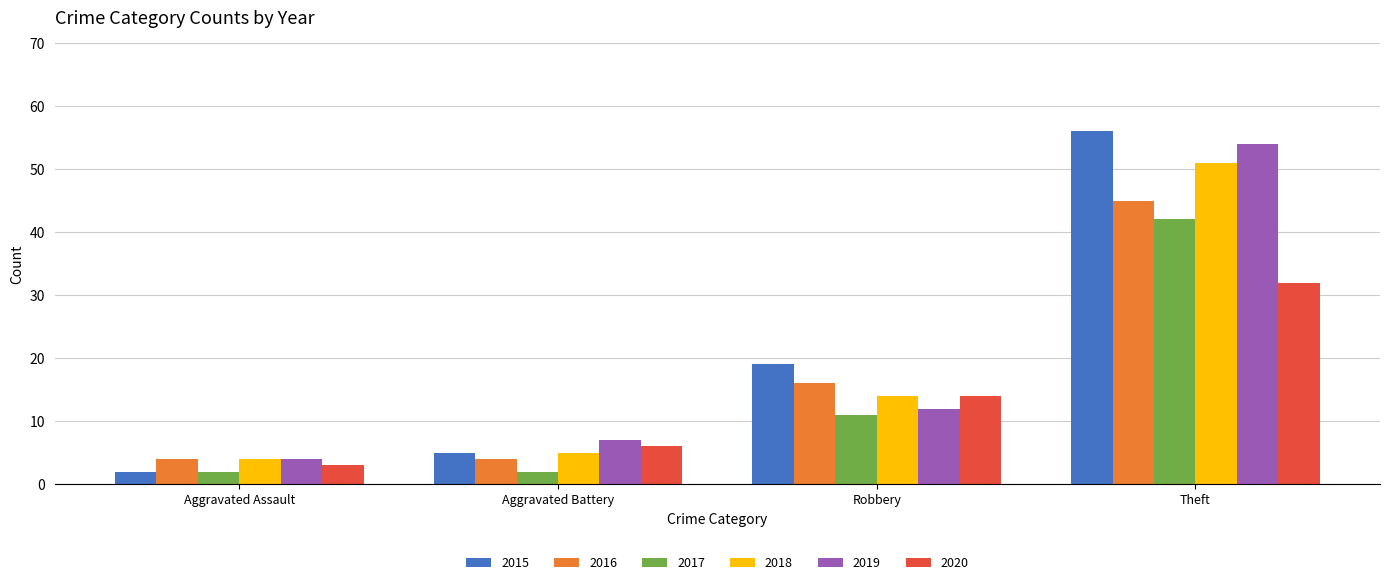

Between Aggravated Battery and Robbery, which series saw the biggest shift?

2015